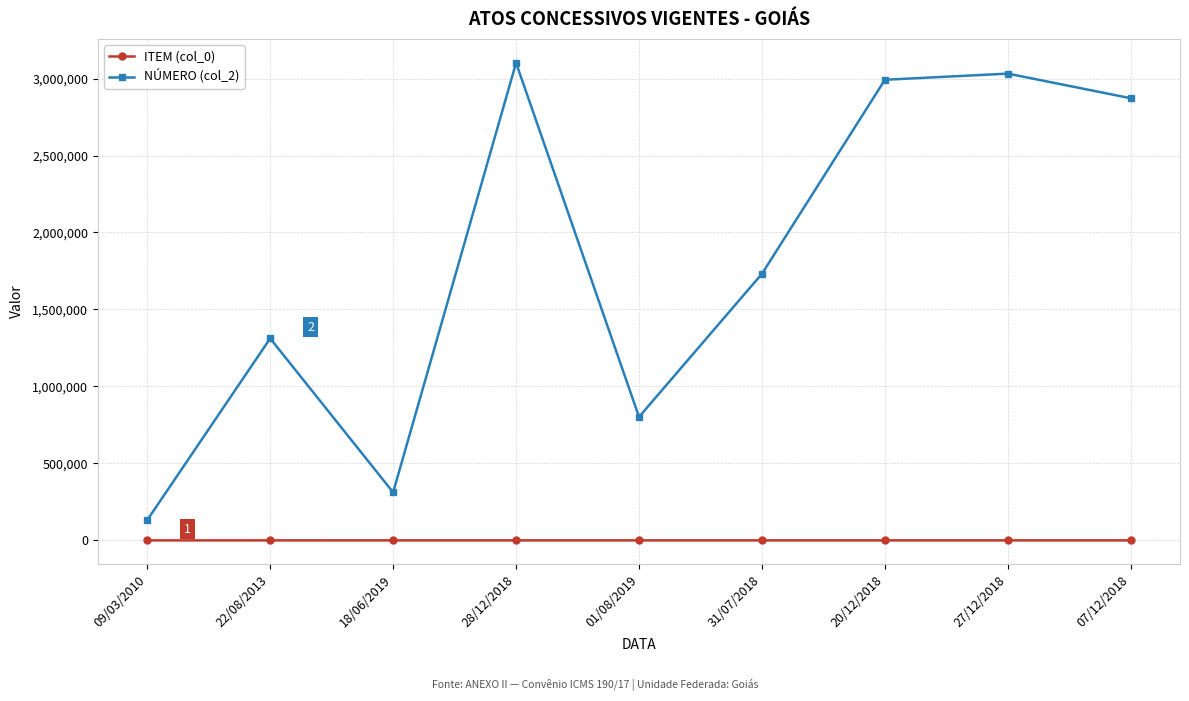

What are all the series names shown in the legend?

ITEM (col_0), NÚMERO (col_2)